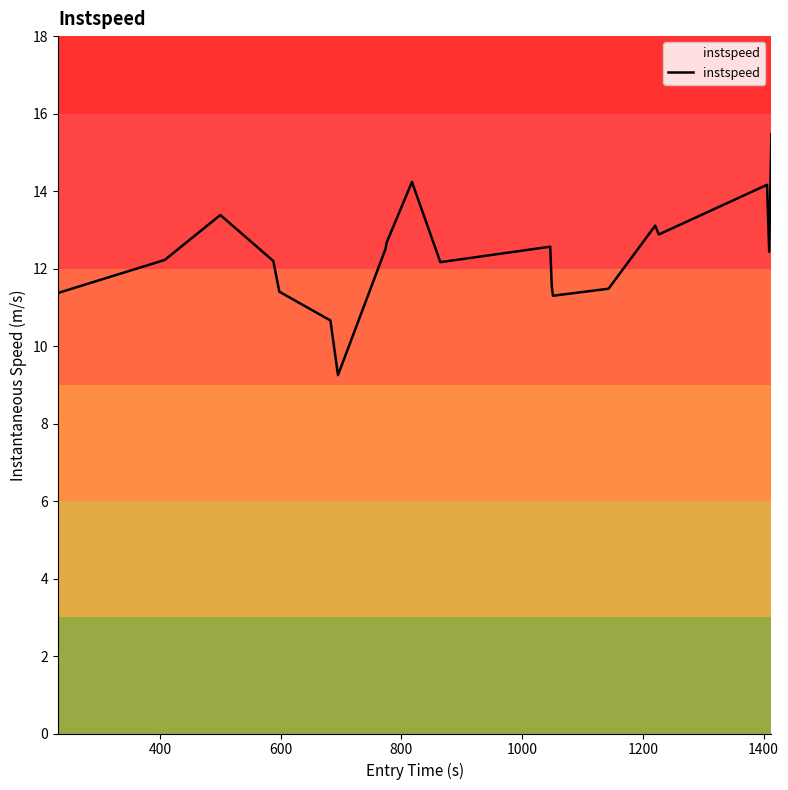

What is the maximum value shown in the chart?

15.5